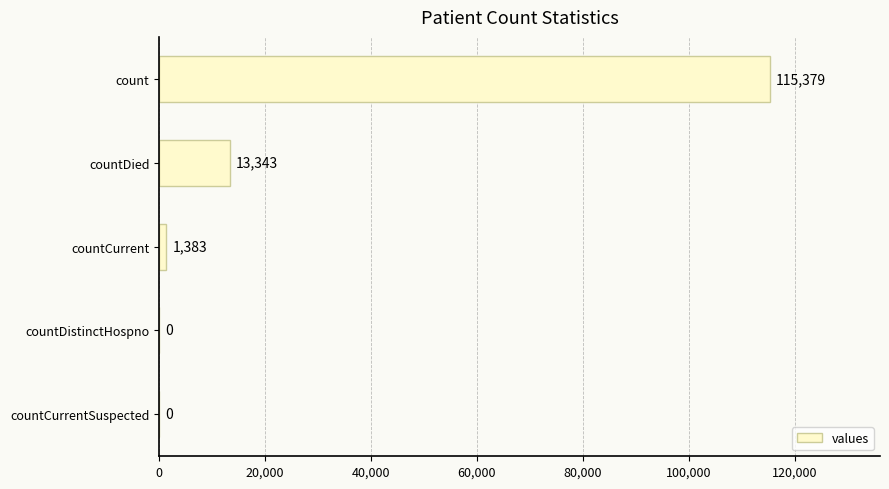

What is the sum of all values?

130105